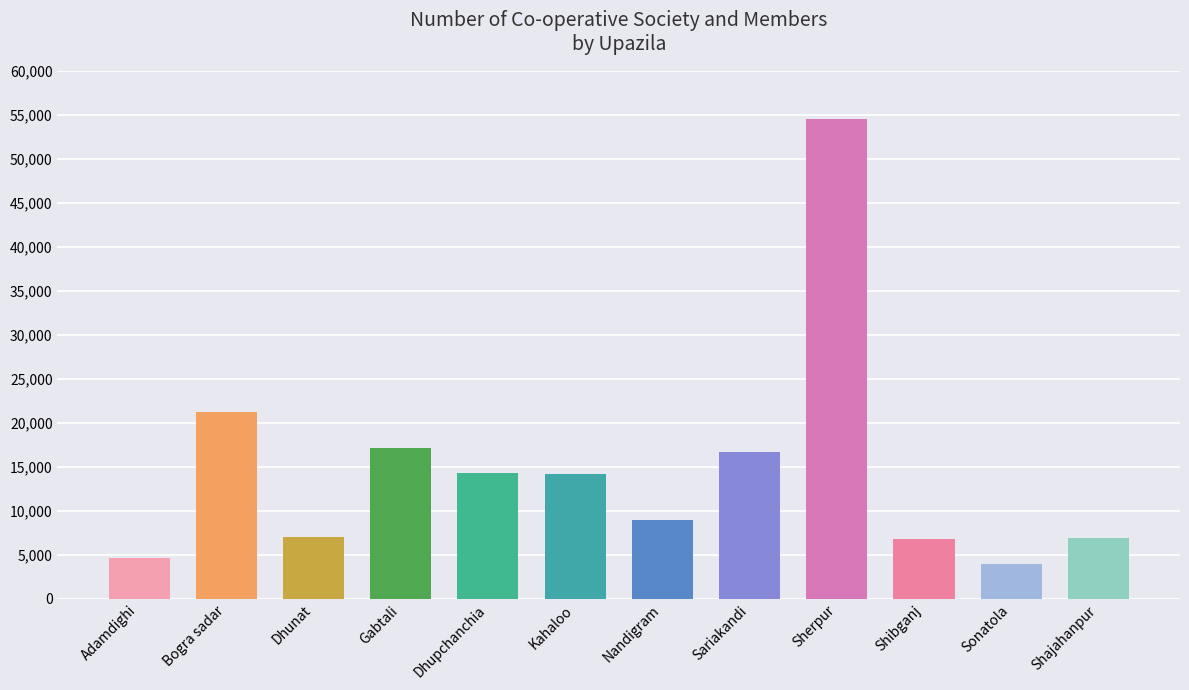

At which category does the chart reach its minimum across all series?

Sonatola